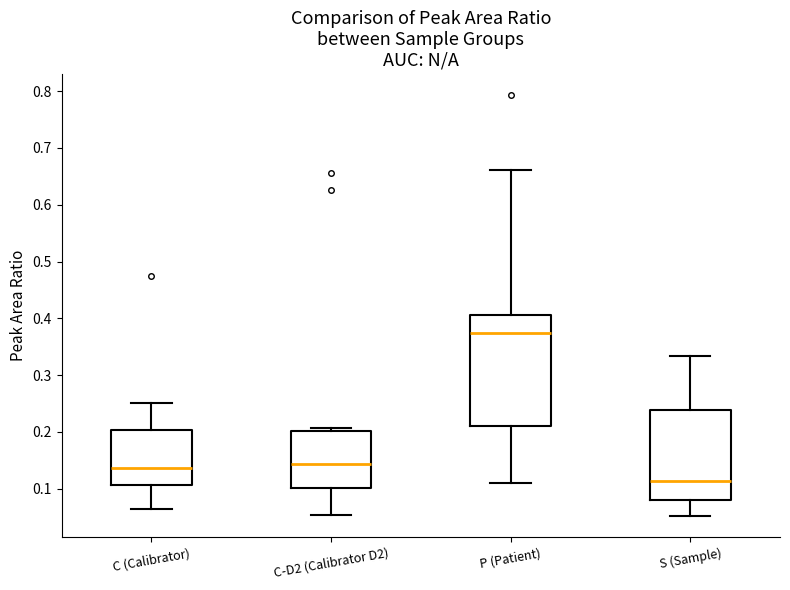

Which box is the tallest, from its lower edge to its upper edge?

P (Patient)